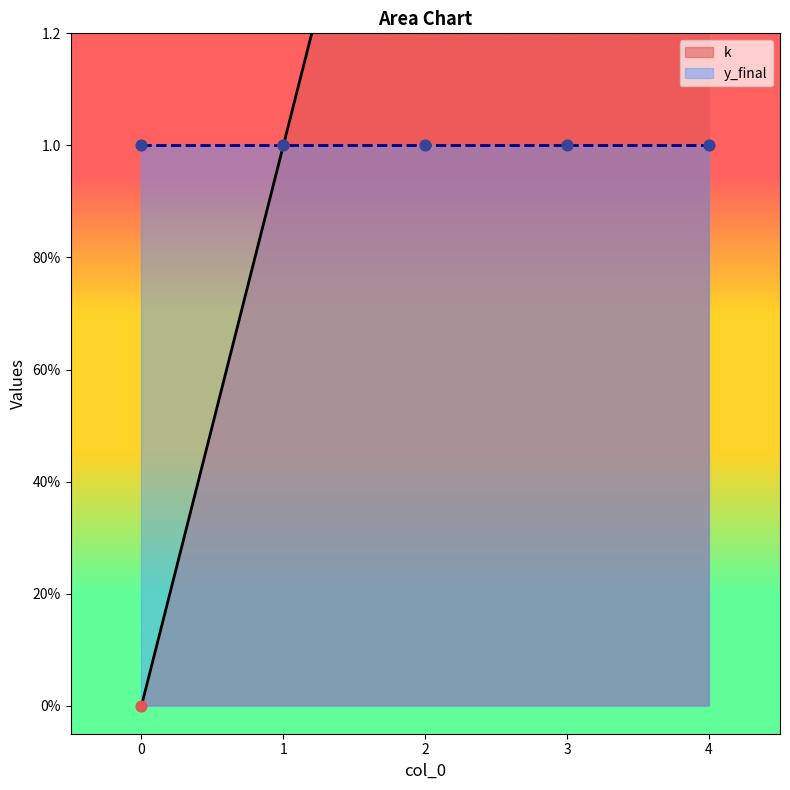

Between 2 and 1, which is larger?

2